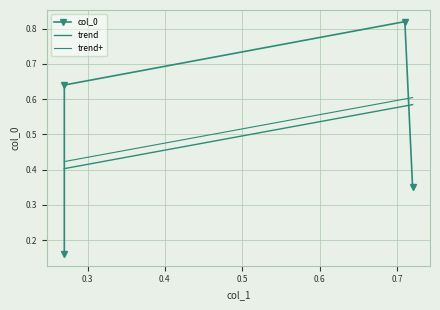

What is the smallest value displayed?

0.2